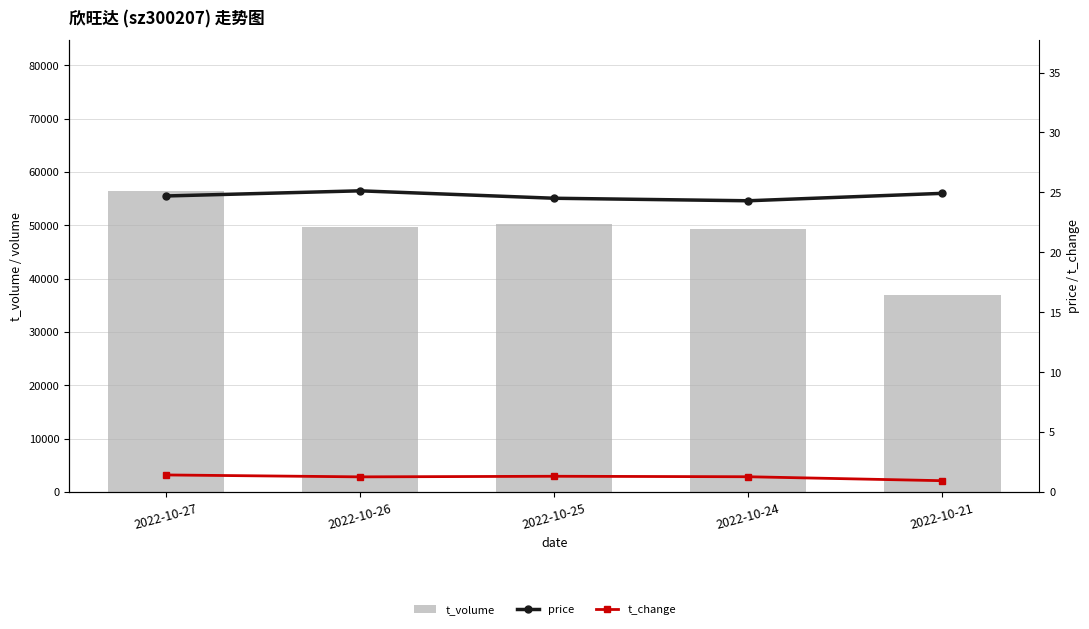

Reading left to right, list all the values displayed in this chart.

t_volume: 56449.0	49626.0	50215.0	49347.0	36961.0
price: 24.7	25.1	24.5	24.3	24.9
t_change: 1.4	1.3	1.3	1.3	0.9